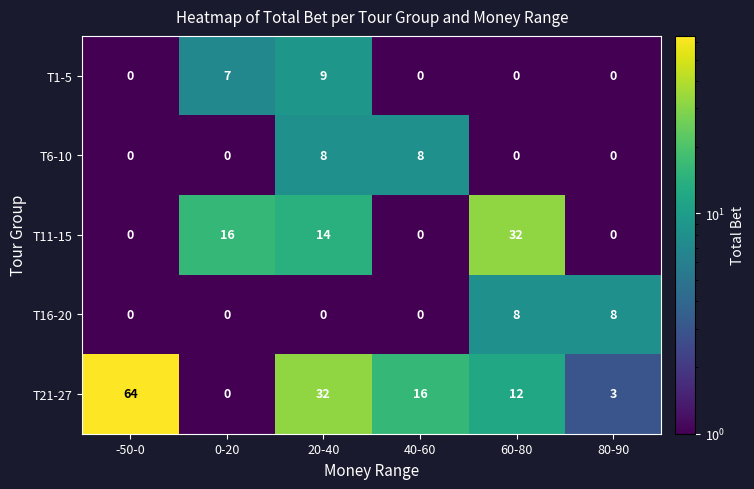

At which category is the sum across all series the highest?

-50-0